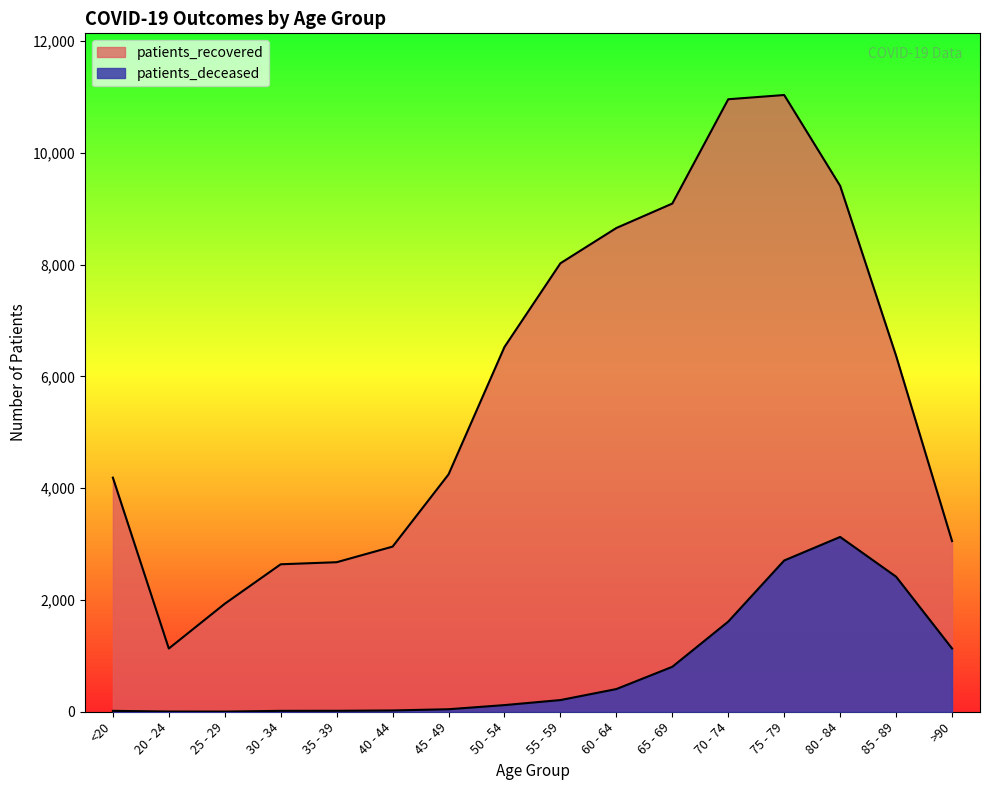

What is the average value of the patients_deceased series?

791